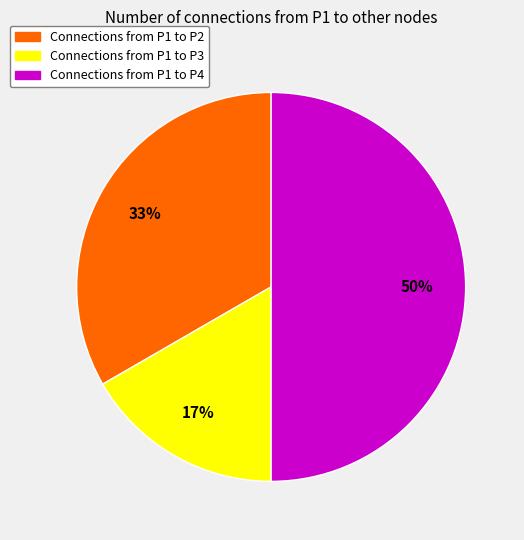

Rank the categories by value from lowest to highest.

Connections from P1 to P3, Connections from P1 to P2, Connections from P1 to P4